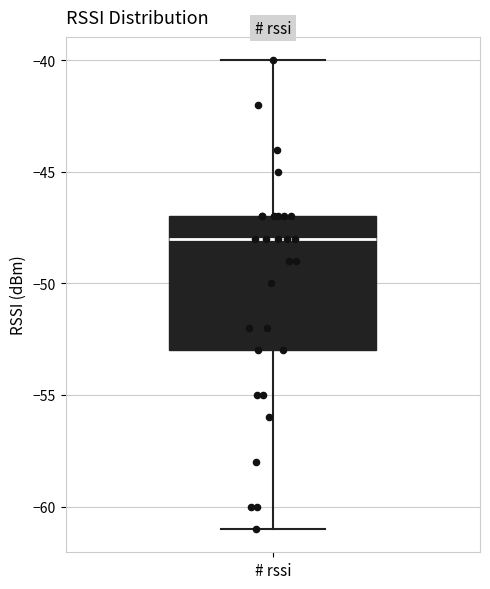

Transcribe this box plot: give where the median line is, the range the box spans, and where the two whiskers end, as read against the y-axis. The values are not printed on the chart, so give them approximately, as read against the axis.

median -48, box -53 to -47, whiskers -61 to -40